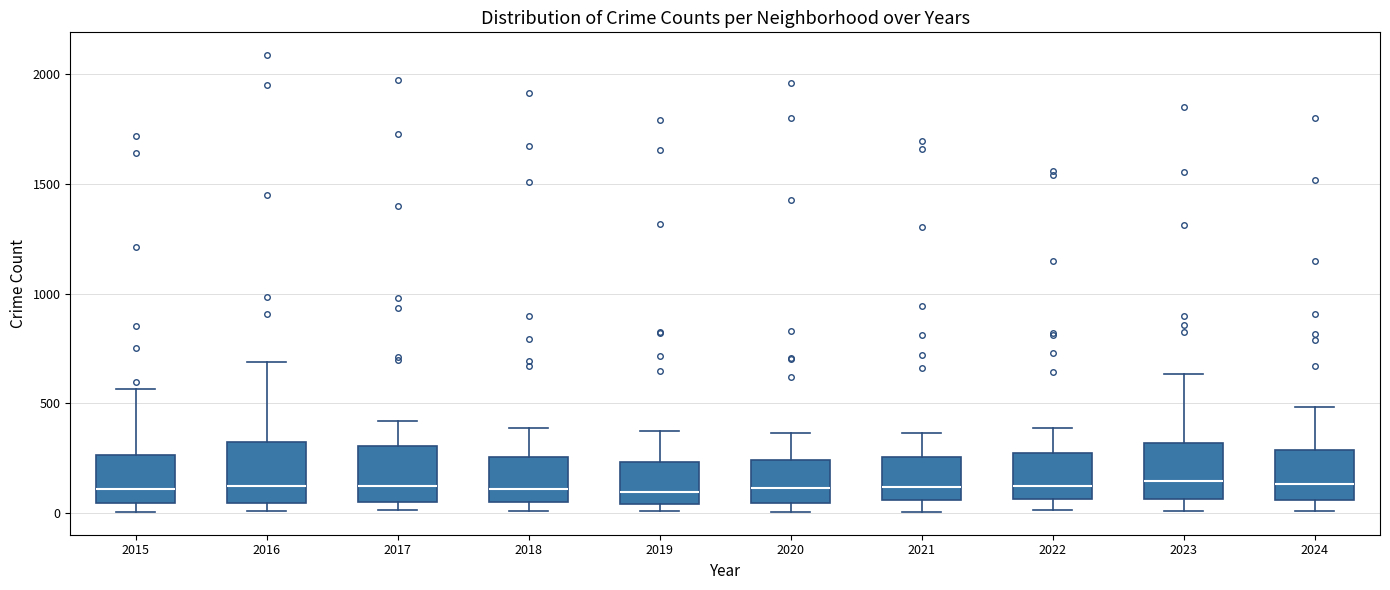

Where is the lower edge of the box at x = 2024 on the y-axis? The values are not printed on the chart, so give them approximately, as read against the axis.

50